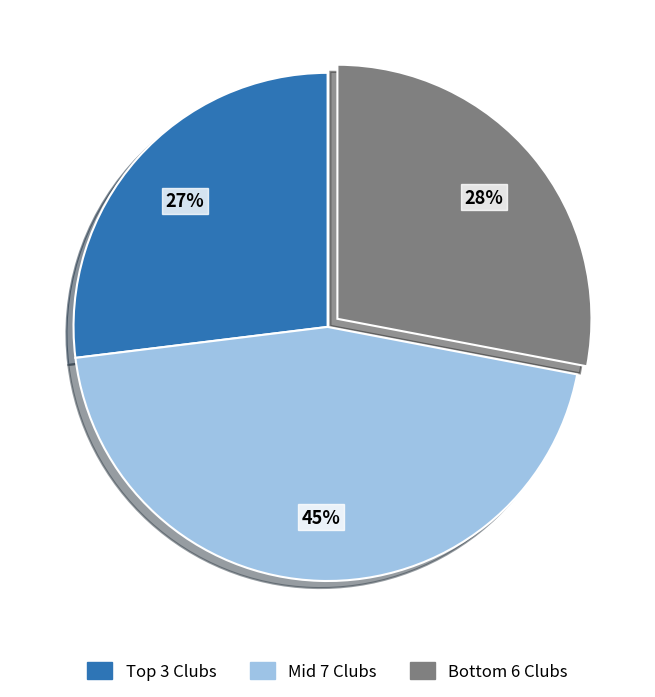

To the nearest percent, what portion does Mid 7 Clubs represent?

45%